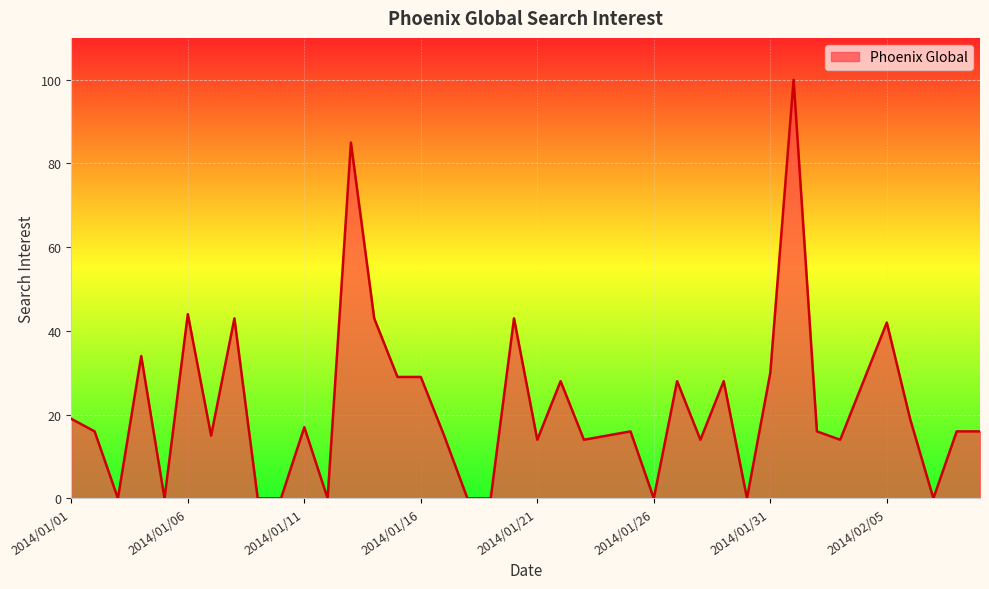

Approximately how many times larger is the value at 2014/01/31 compared to 2014/01/11?

1.8